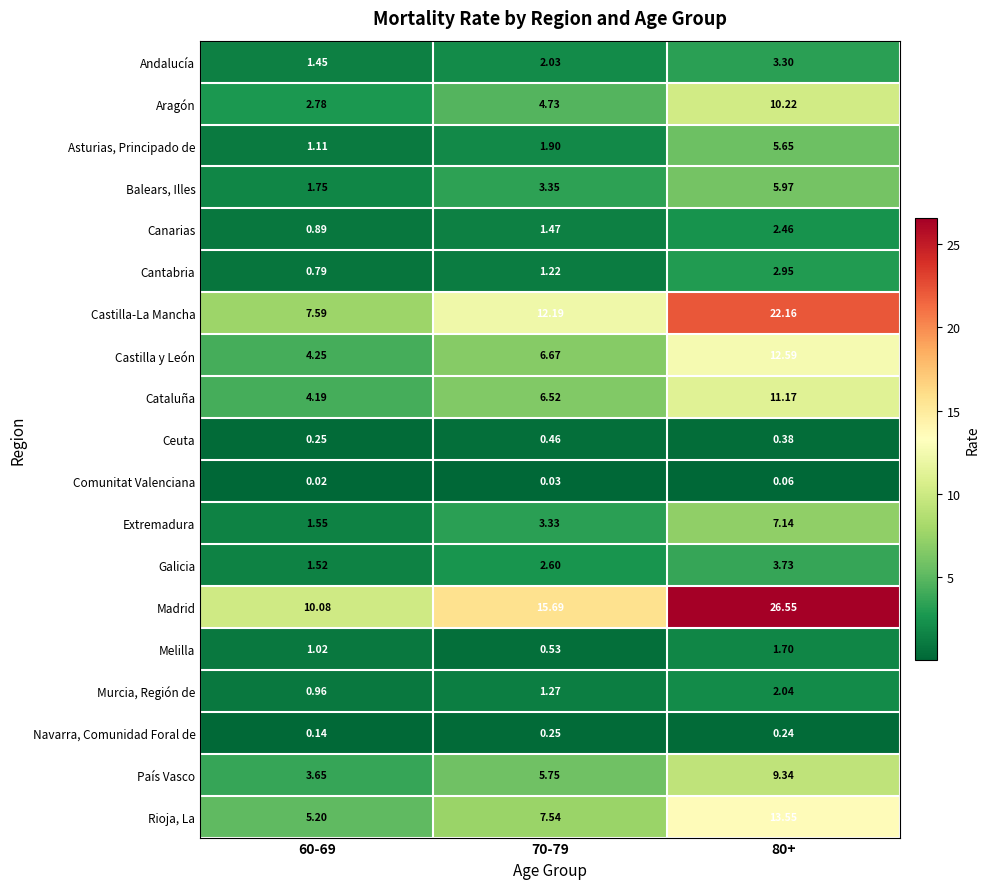

What is the spread (max minus min) of values at 80+?

26.5